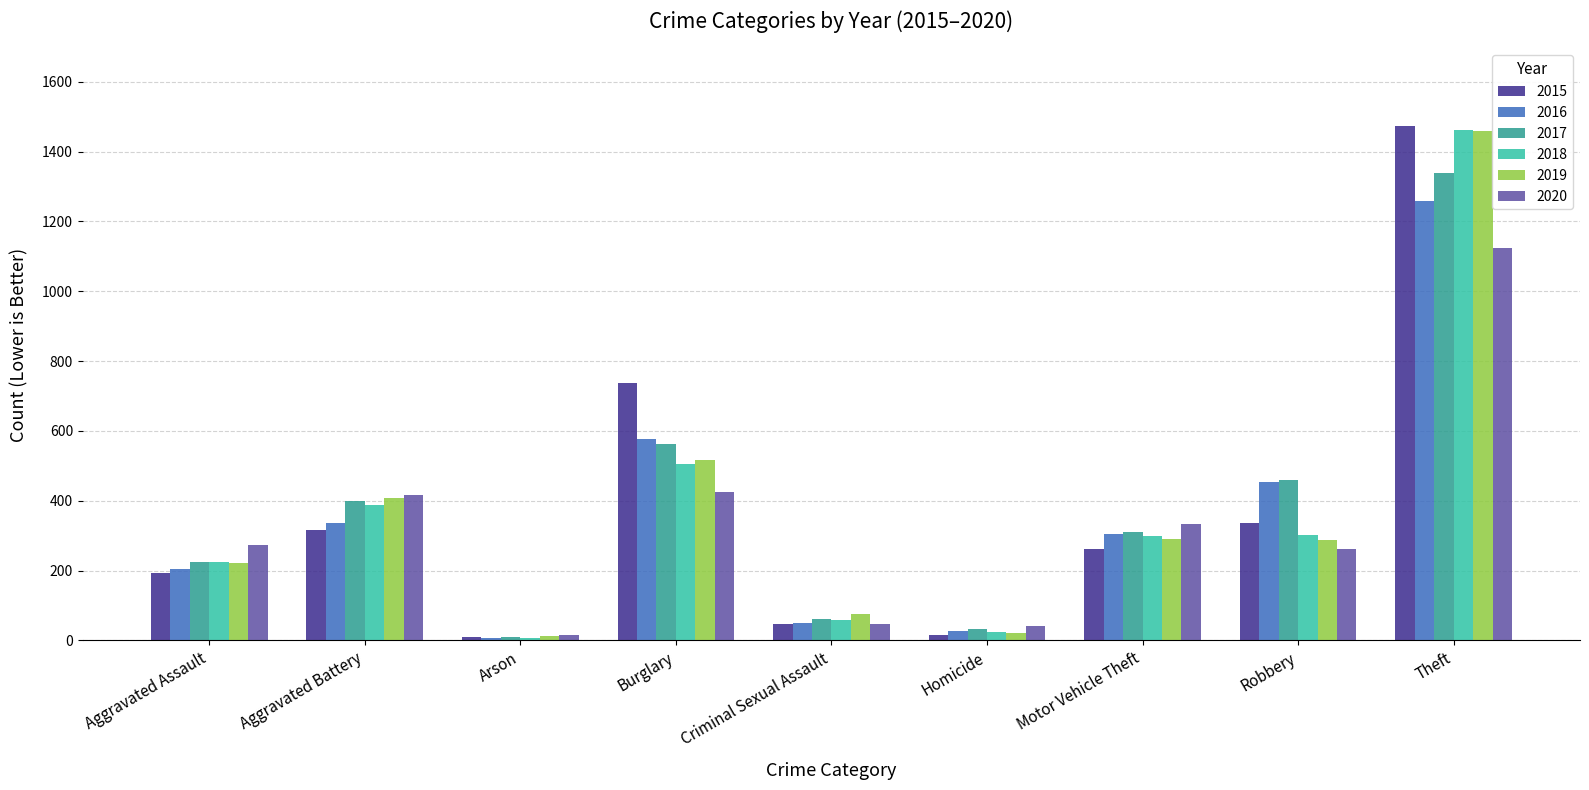

At how many categories does at least one series exceed 1126?

1